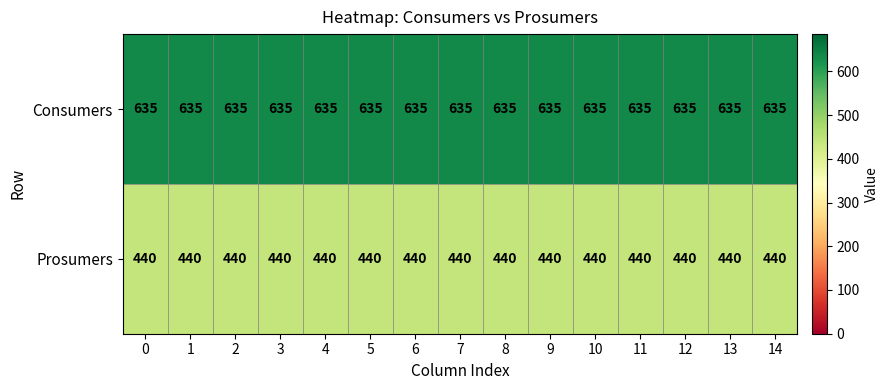

What is the lowest value of the Consumers series?

635